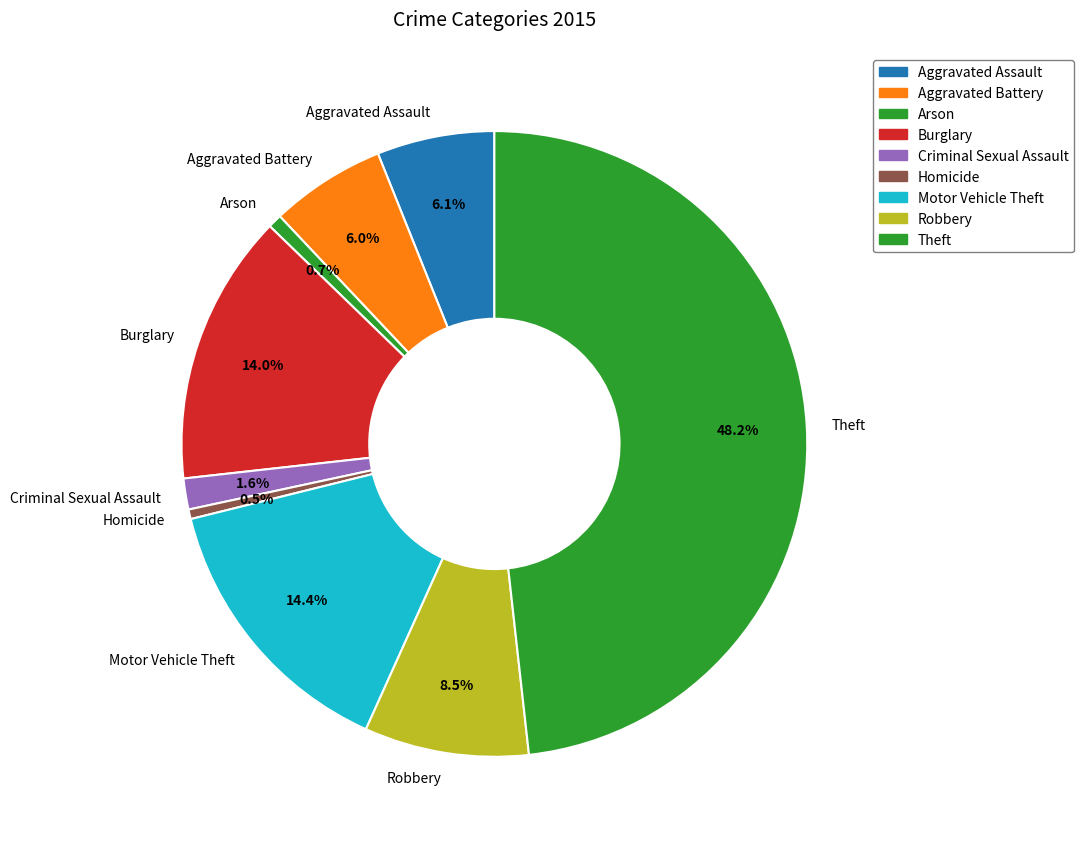

Does Motor Vehicle Theft account for over 50% of the chart?

No